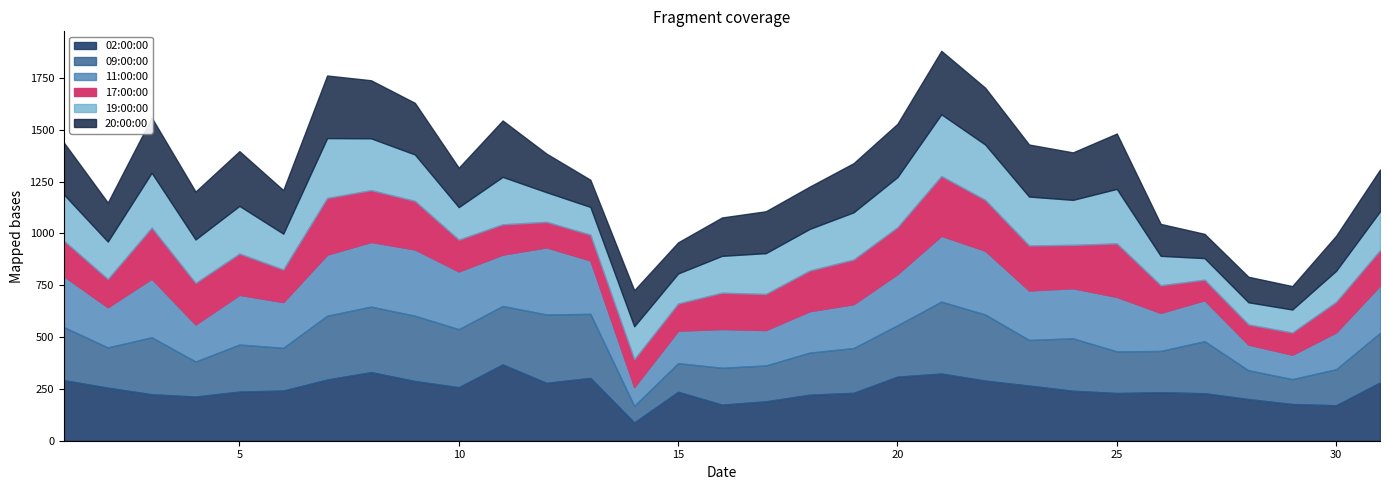

What is the approximate value of 17:00:00 at 30?

147